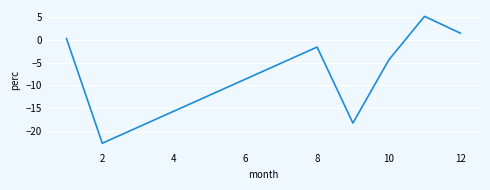

How many values are below -1?

4